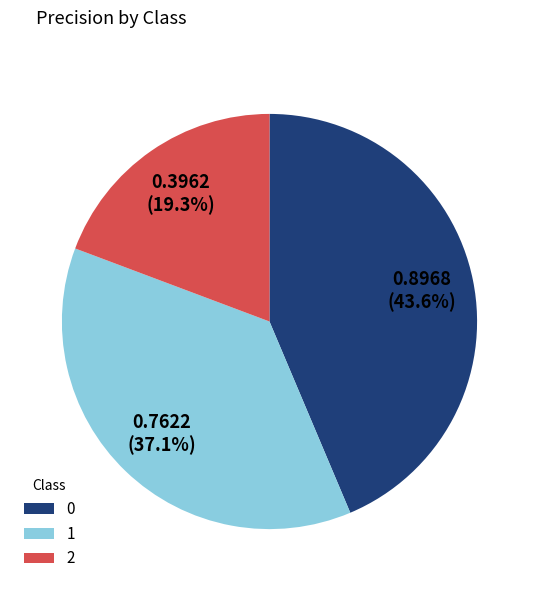

The 1 slice represents 37% of the pie. True or false?

True